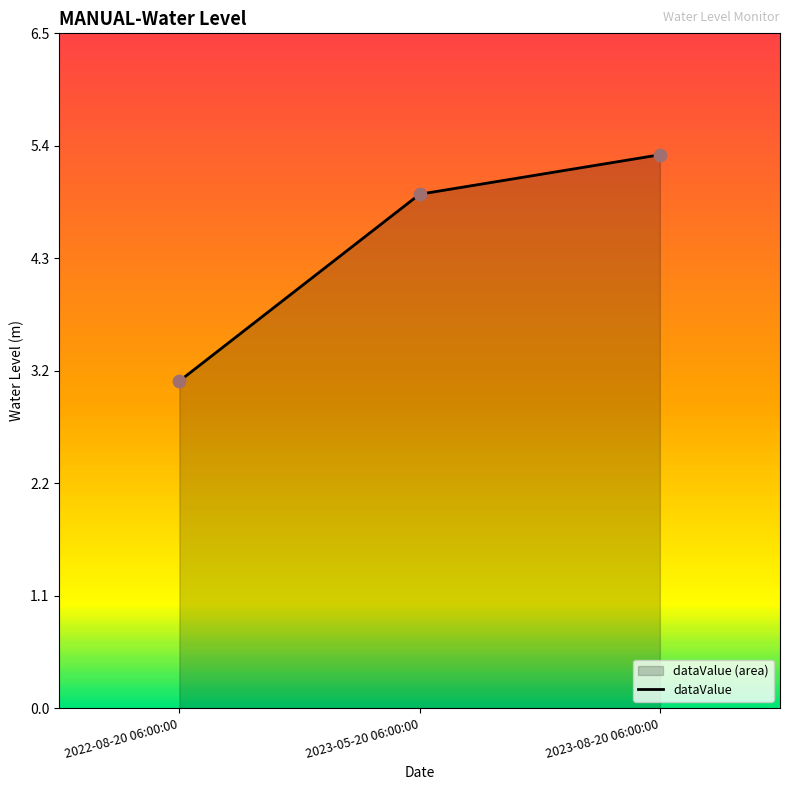

Between 2023-05-20 06:00:00 and 2022-08-20 06:00:00, which is larger?

2023-05-20 06:00:00